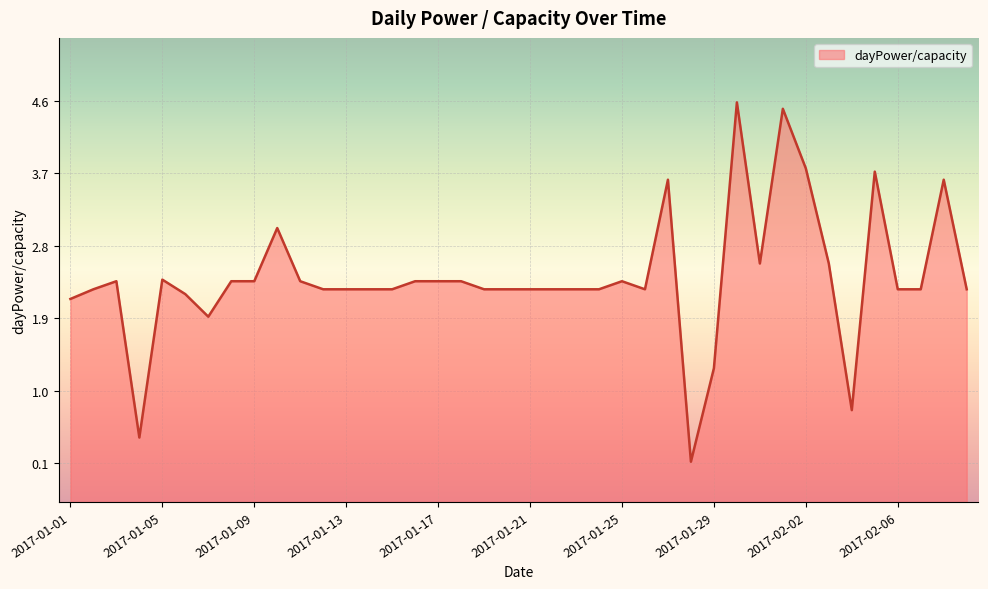

What is the approximate value at 2017-02-05?

3.7